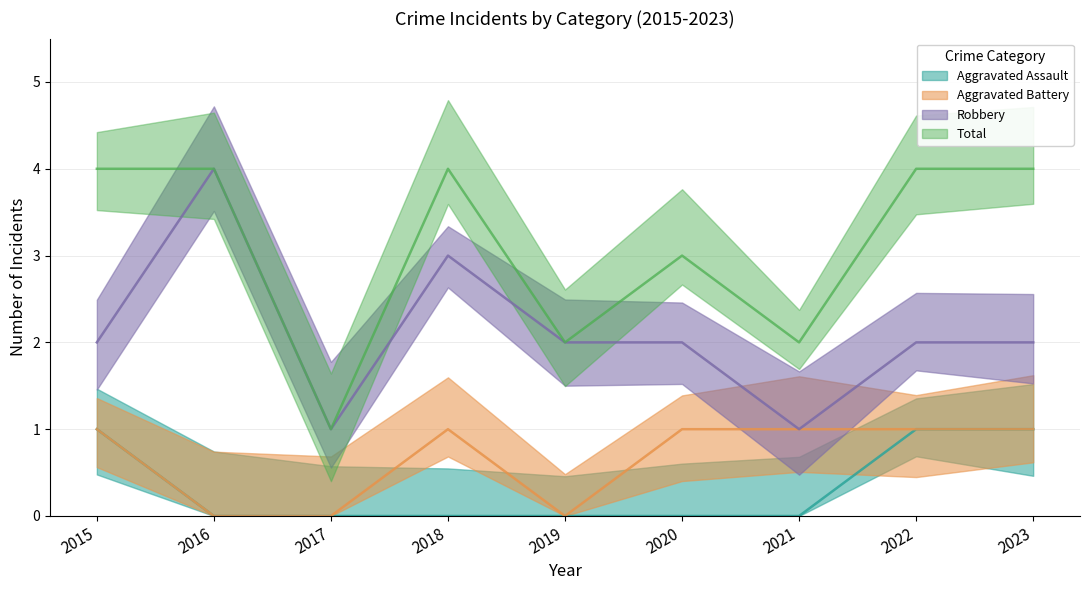

At how many categories does at least one series exceed 1?

8